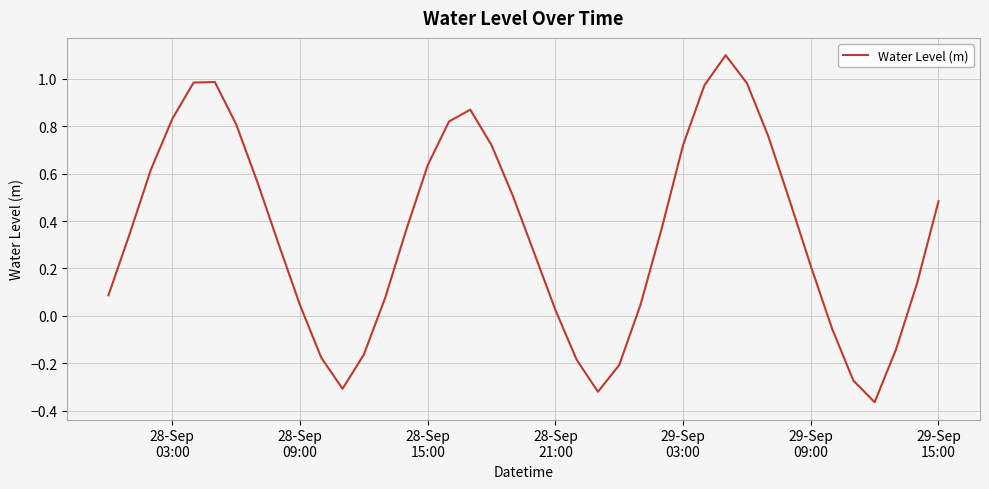

What is the maximum value shown in the chart?

1.1